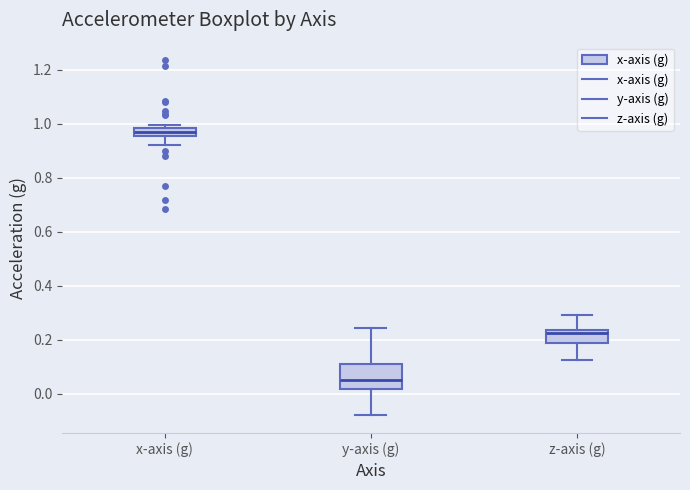

Where does the lower whisker of the box for x-axis (g) end on the y-axis? The values are not printed on the chart, so give them approximately, as read against the axis.

0.92